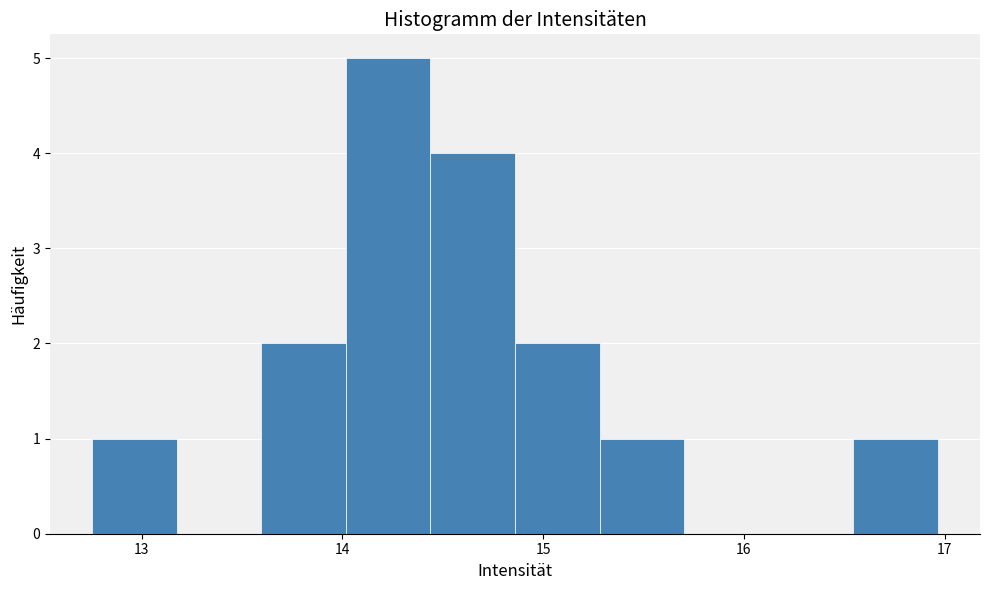

Which range on the x-axis has the tallest bar?

14.0 to 14.4